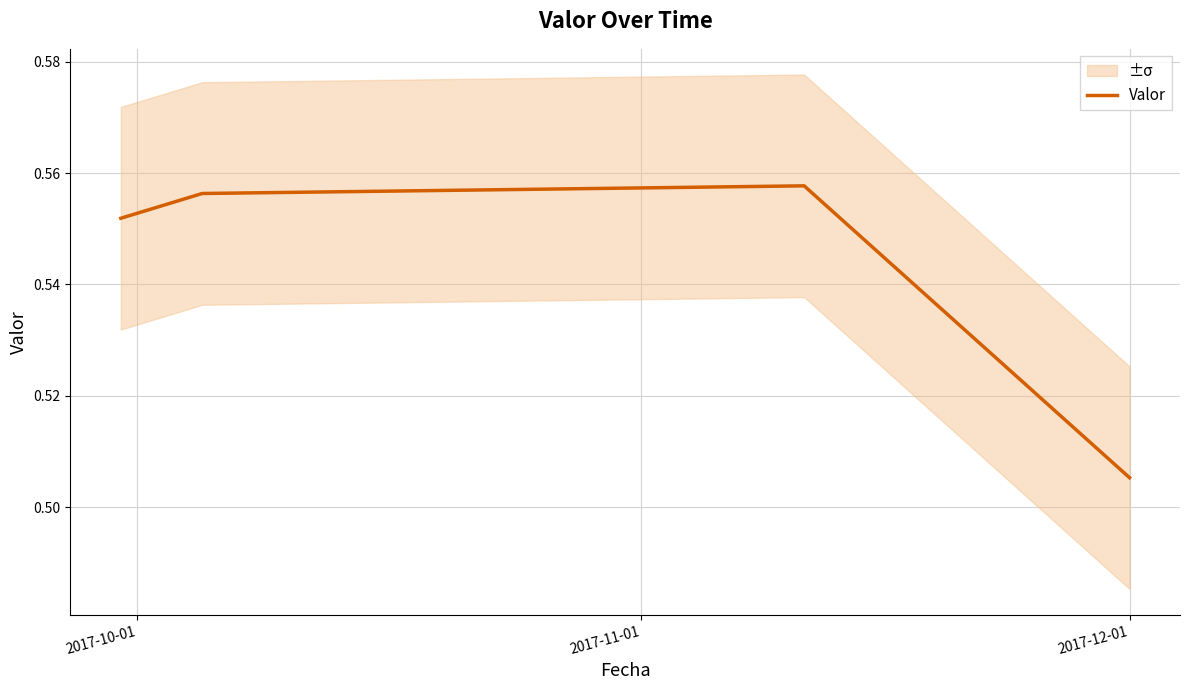

What is the smallest value displayed?

0.5